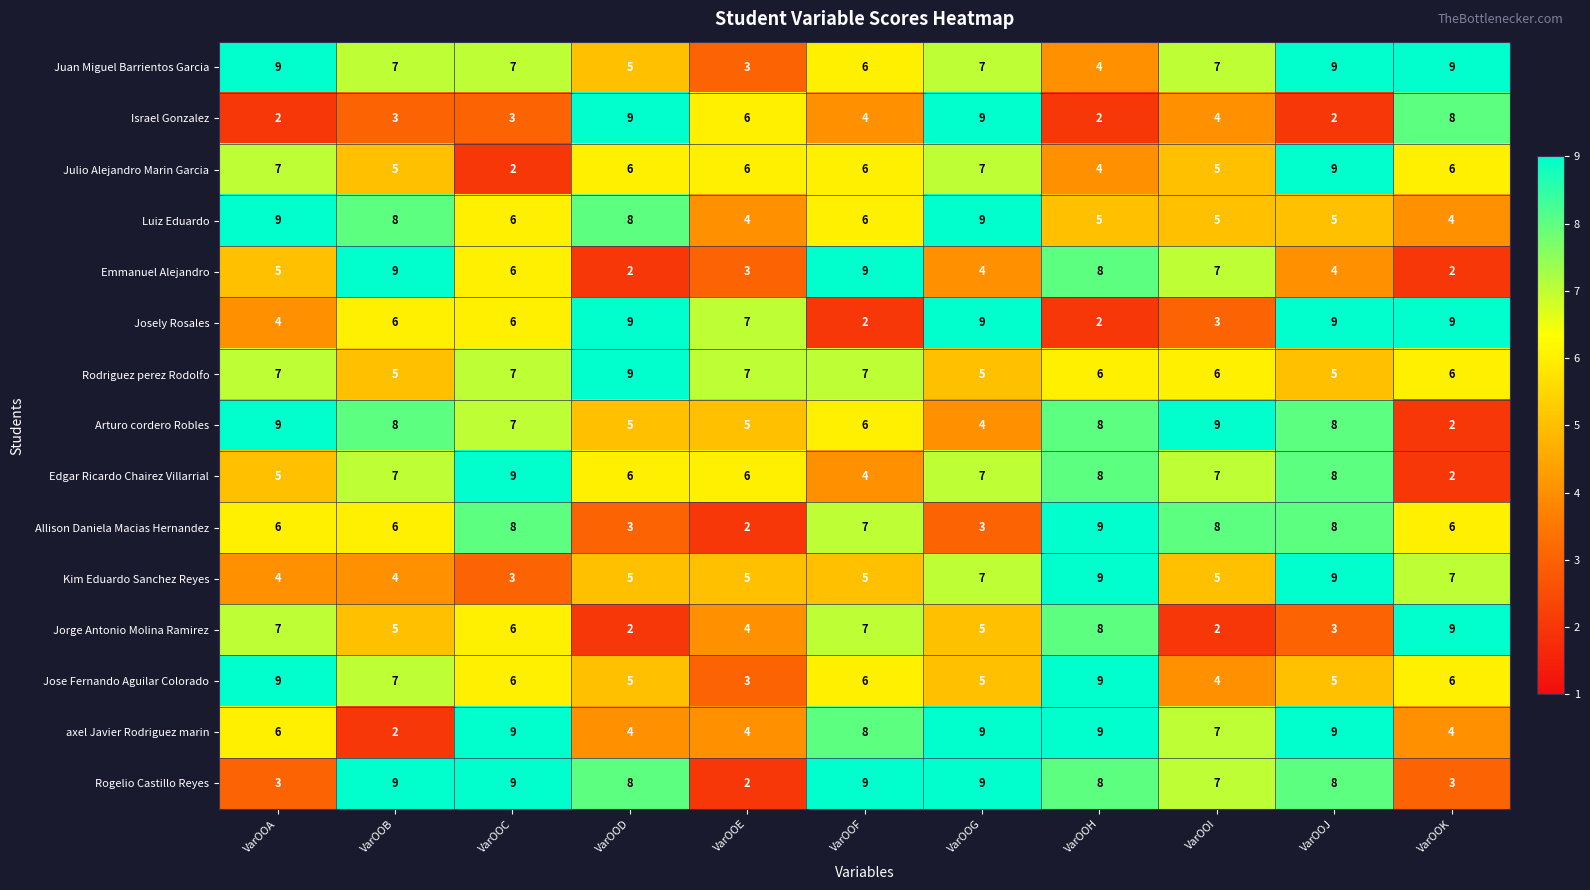

At how many categories does at least one series exceed 2?

11